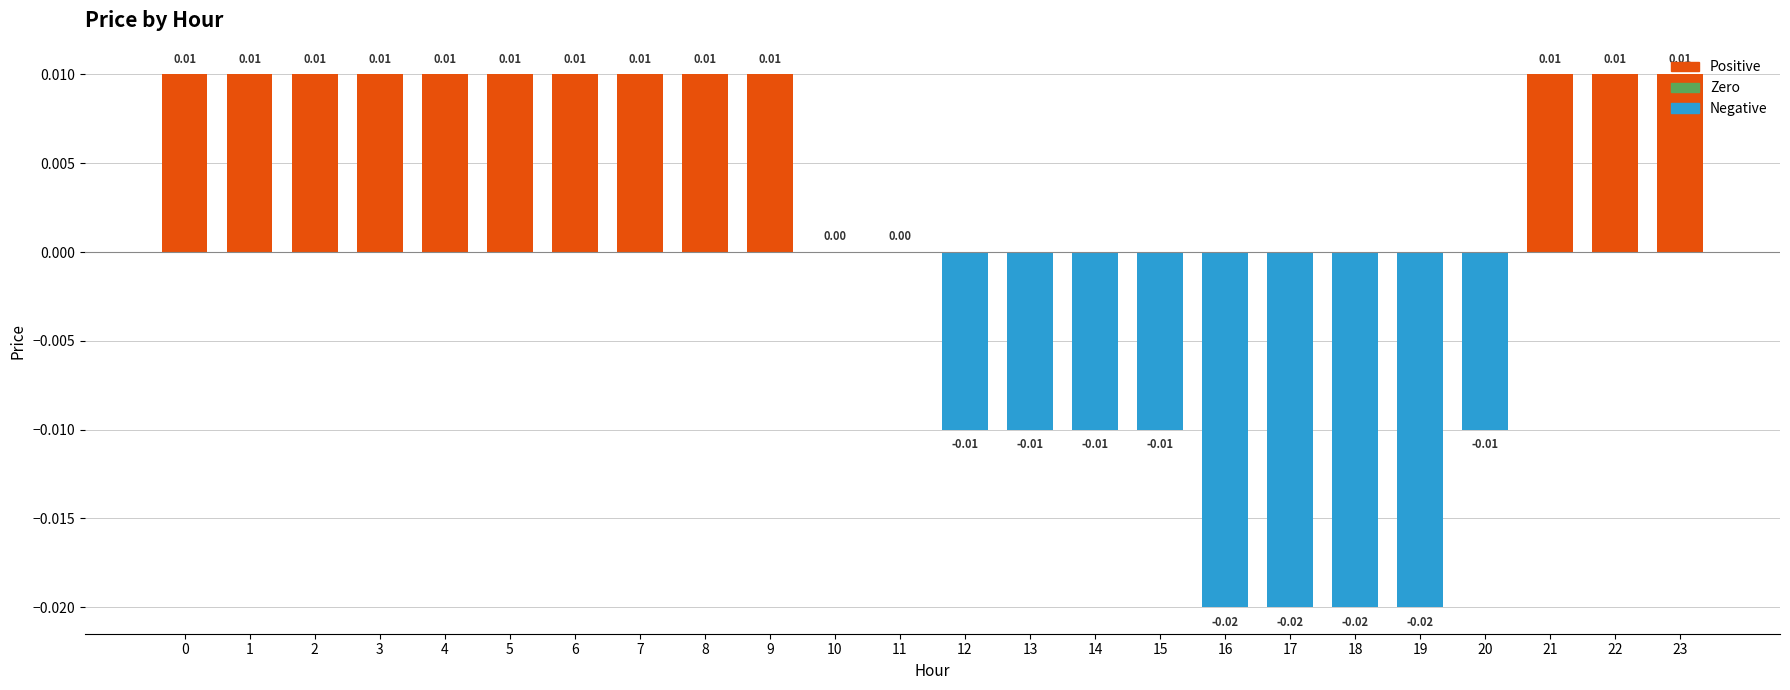

Which has a higher value, 13 or 16?

13